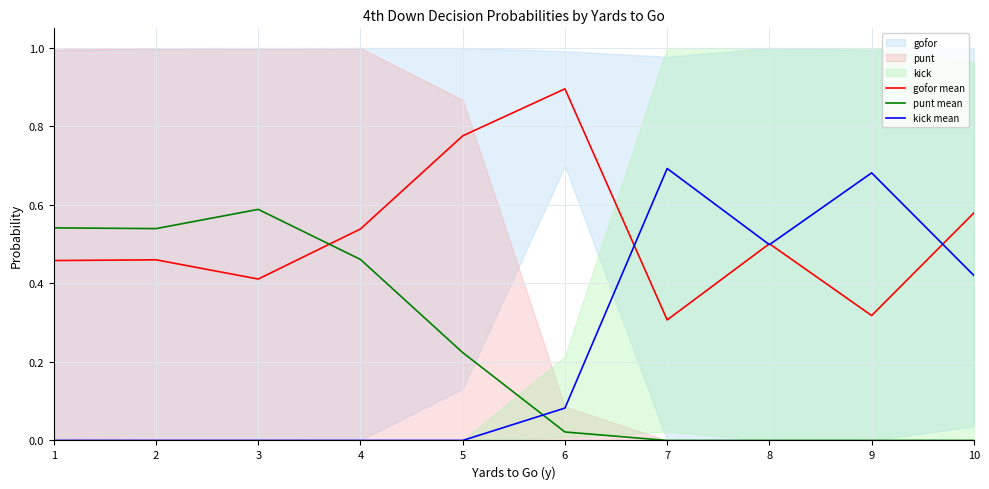

Rank the series by their maximum value, from lowest to highest.

punt mean, kick mean, gofor mean